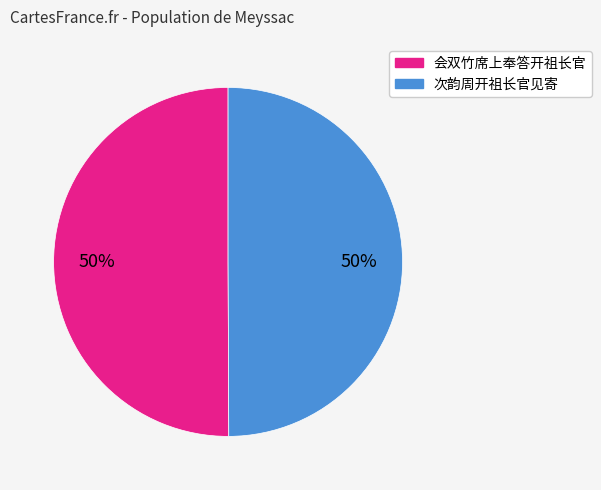

True or false: 次韵周开祖长官见寄 accounts for 19% of the total.

False